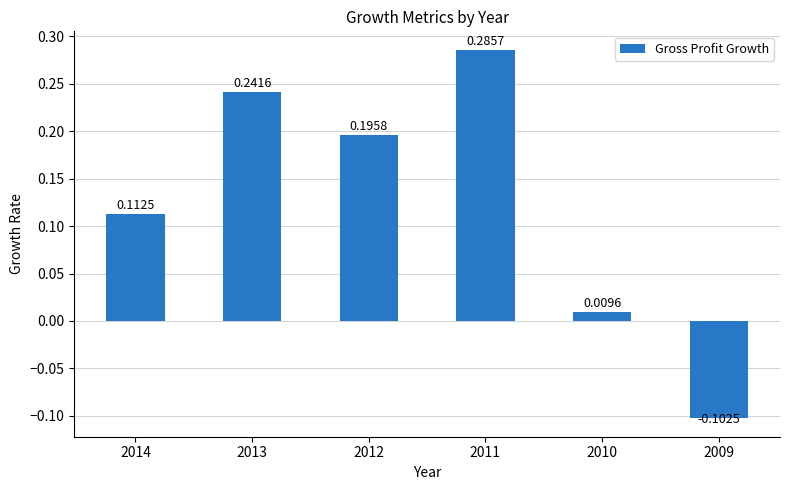

What is the change in value from 2011 to 2010?

-0.3